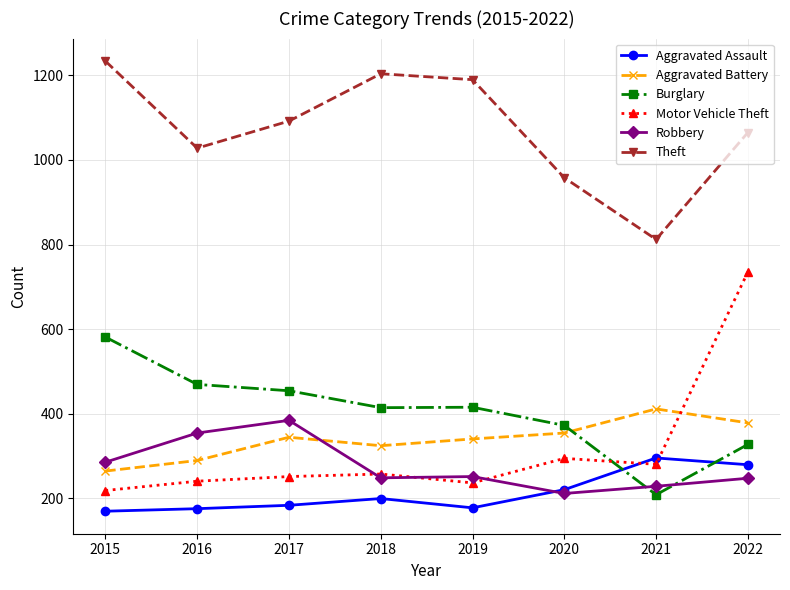

At 2017, list the series in order from largest to smallest.

Theft, Burglary, Robbery, Aggravated Battery, Motor Vehicle Theft, Aggravated Assault